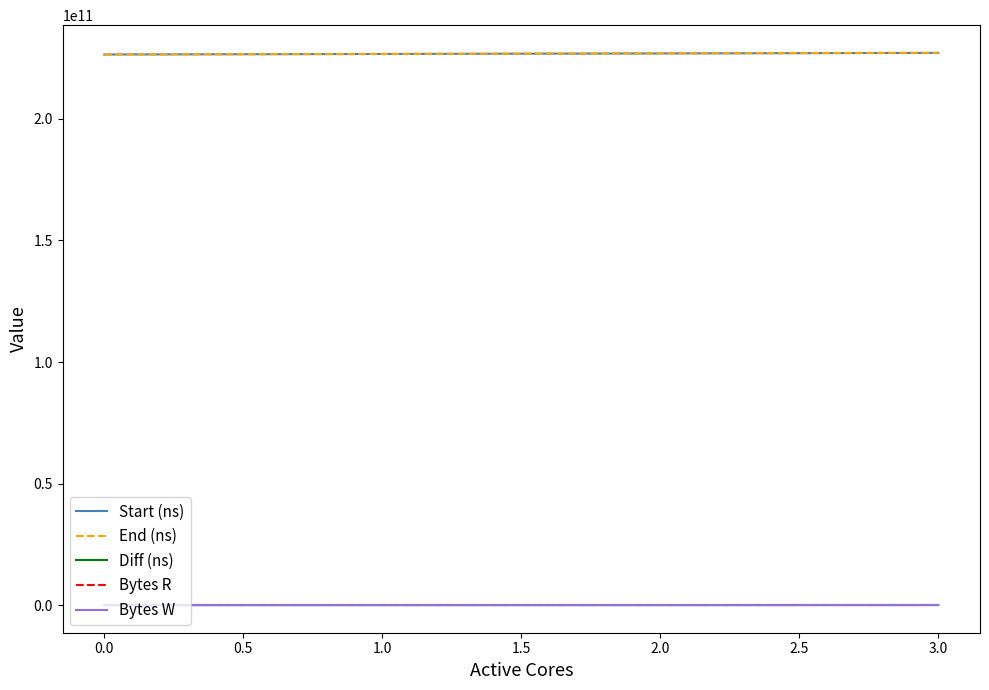

Is this an area chart (filled region under the line)?

No